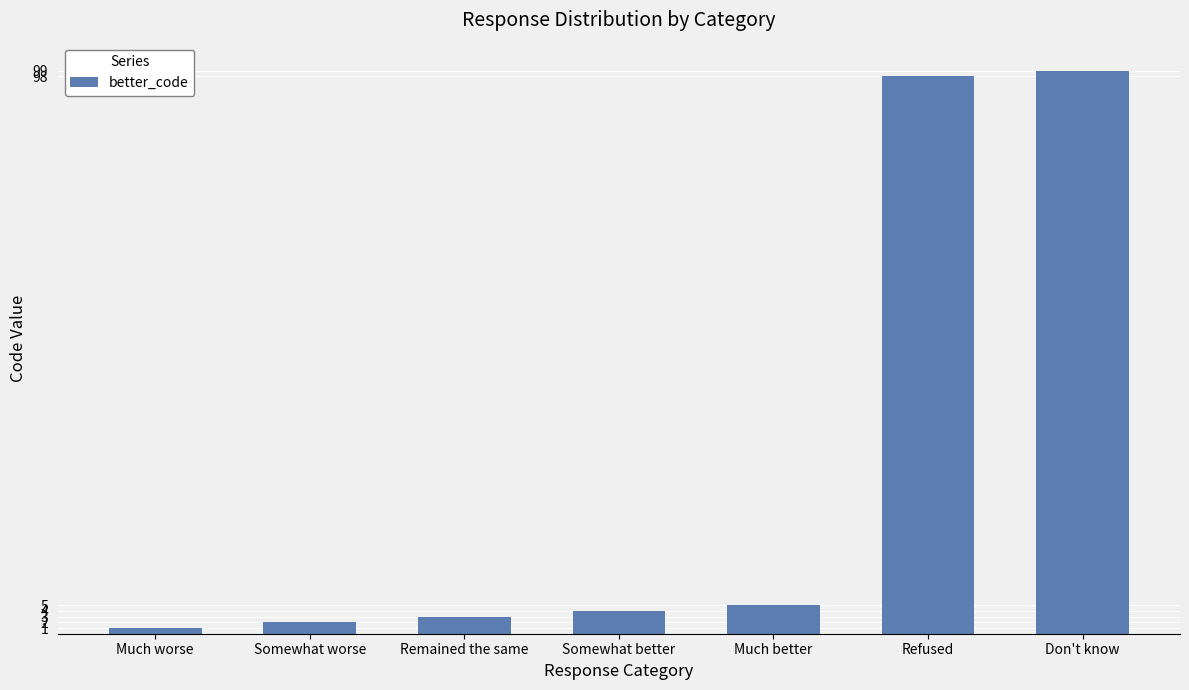

Approximately how many times larger is the value at Much better compared to Don't know?

0.1